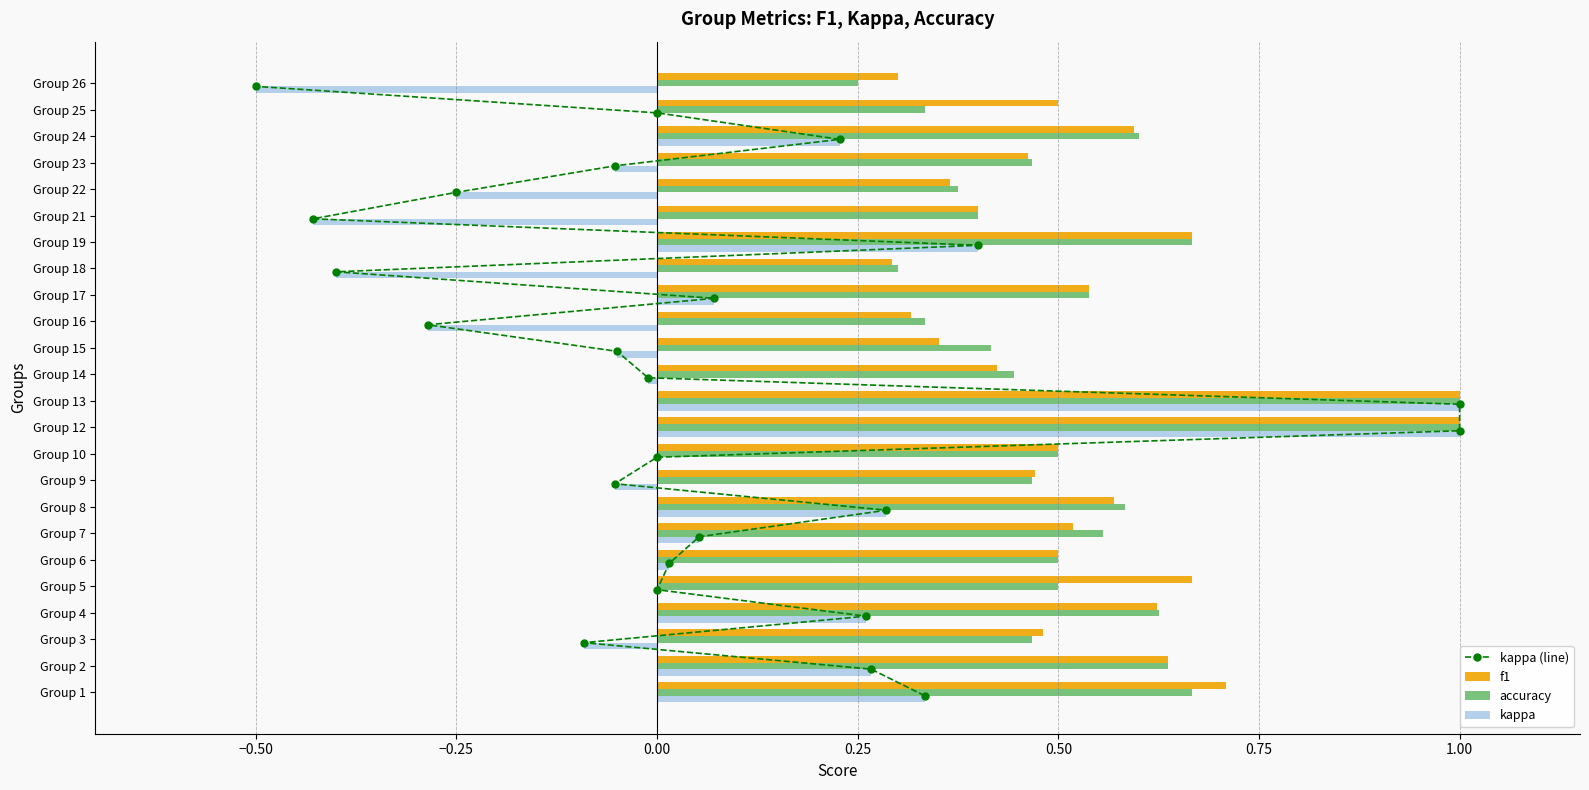

What is the sum of all f1 values?

12.9